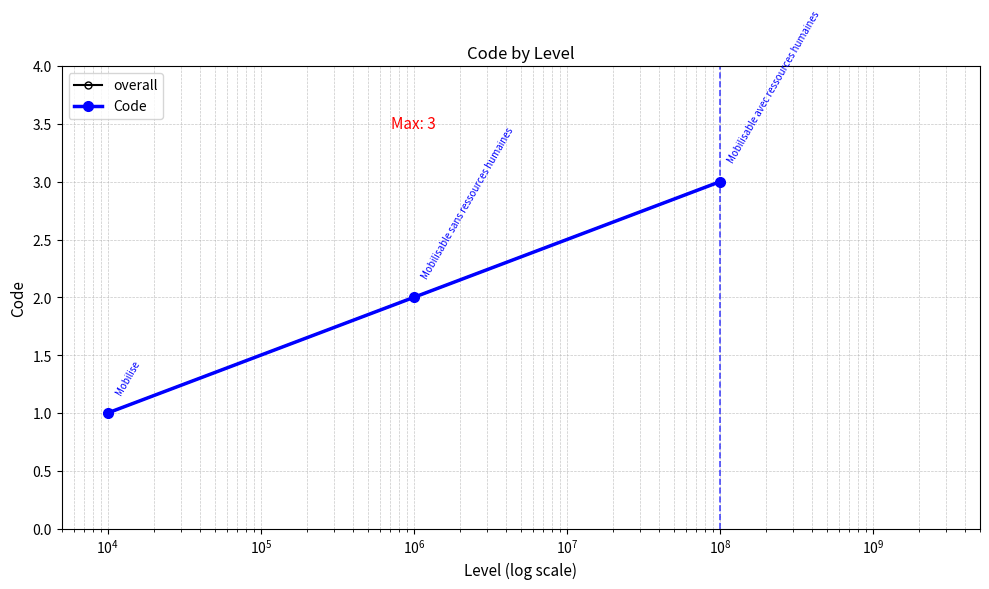

What is the lowest value of the Code series?

1